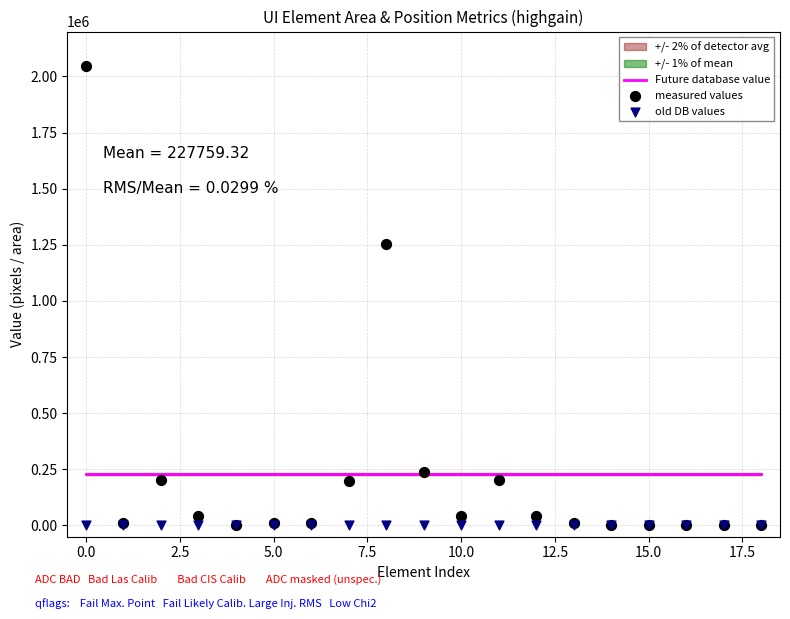

At how many categories does at least one series exceed 430502?

2